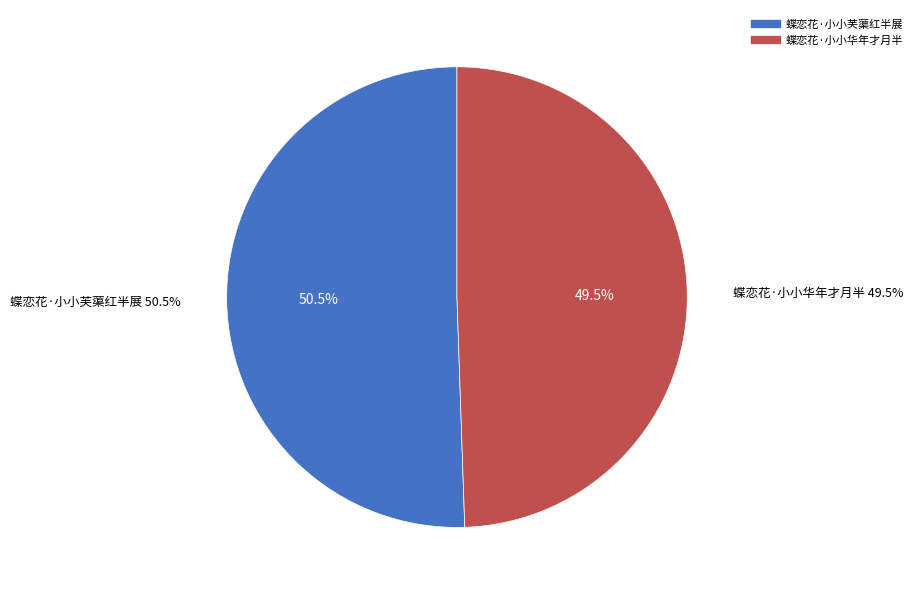

How many slices are in this pie chart?

2